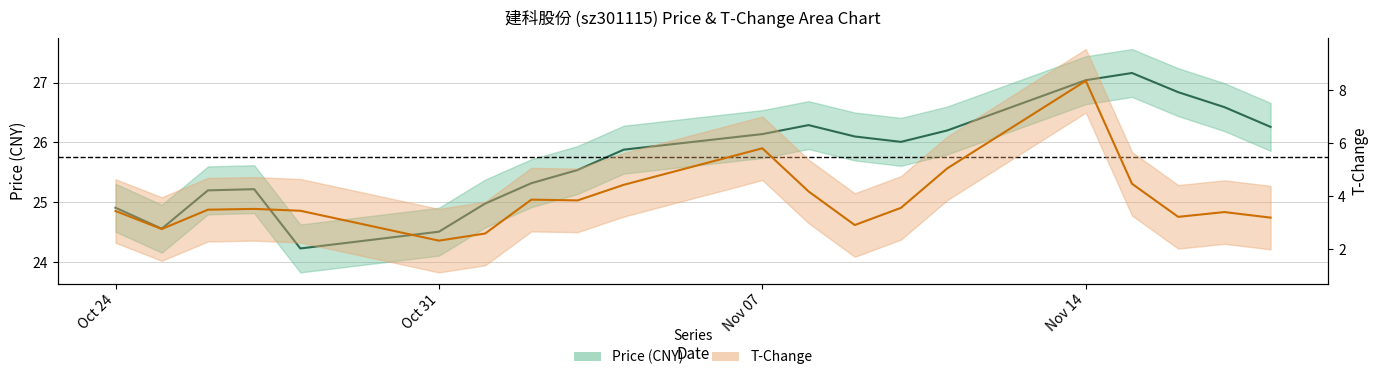

What are all the series names shown in the legend?

price, t_change